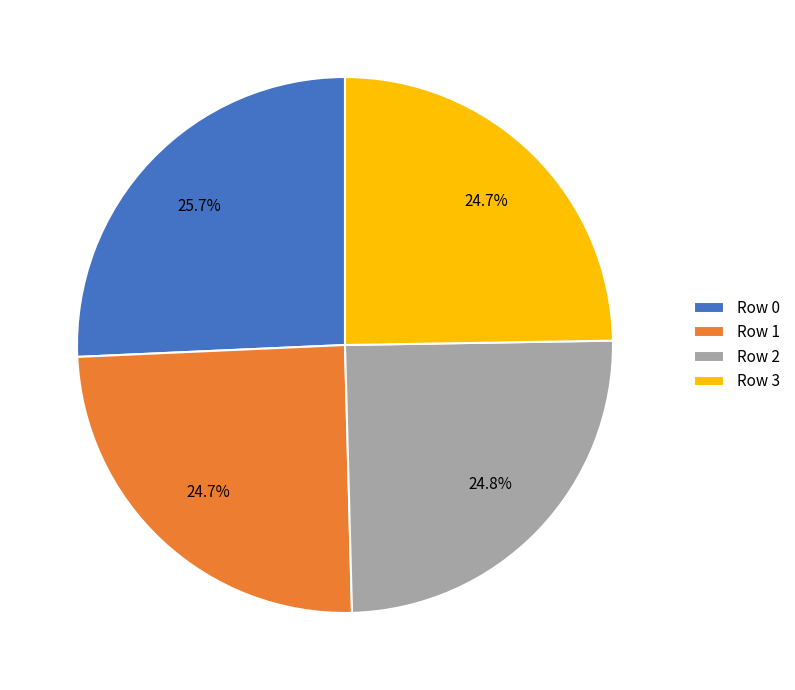

Which has a higher value, Row 1 or Row 0?

Row 0